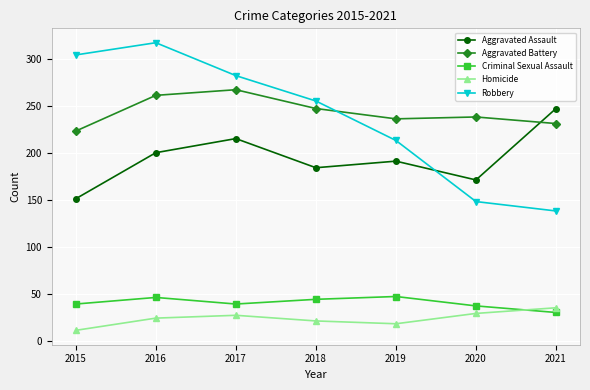

True or false: Aggravated Assault and Homicide intersect in this chart.

False